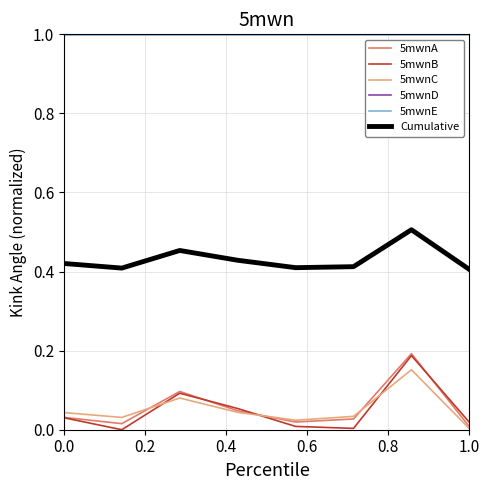

True or false: 5mwnD and 5mwnA cross at least once.

False